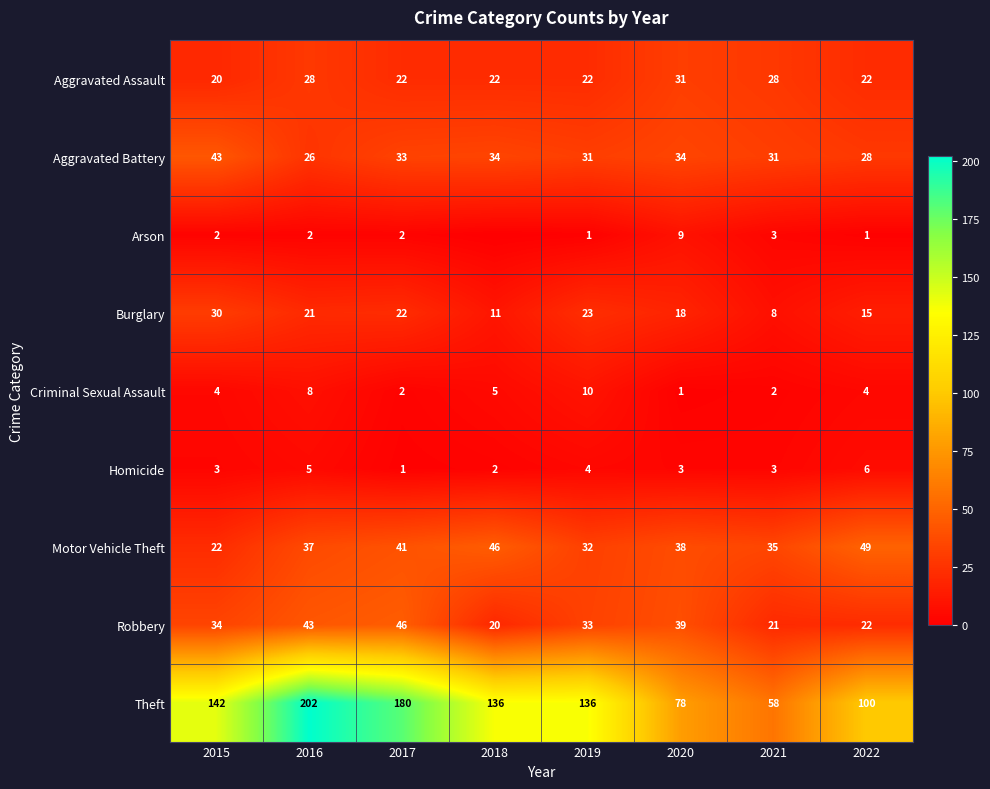

The Criminal Sexual Assault series shows 1 at 2020. True or false?

True